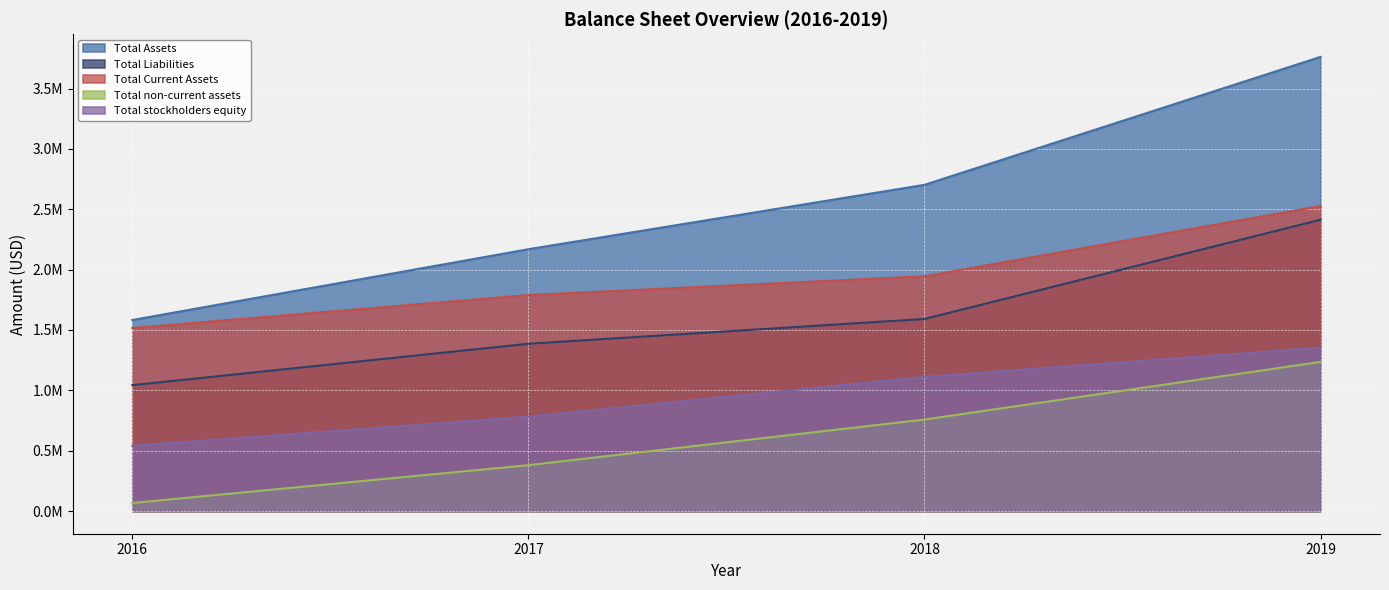

What is the difference between the maximum and minimum values in the Total non-current assets series?

1168966